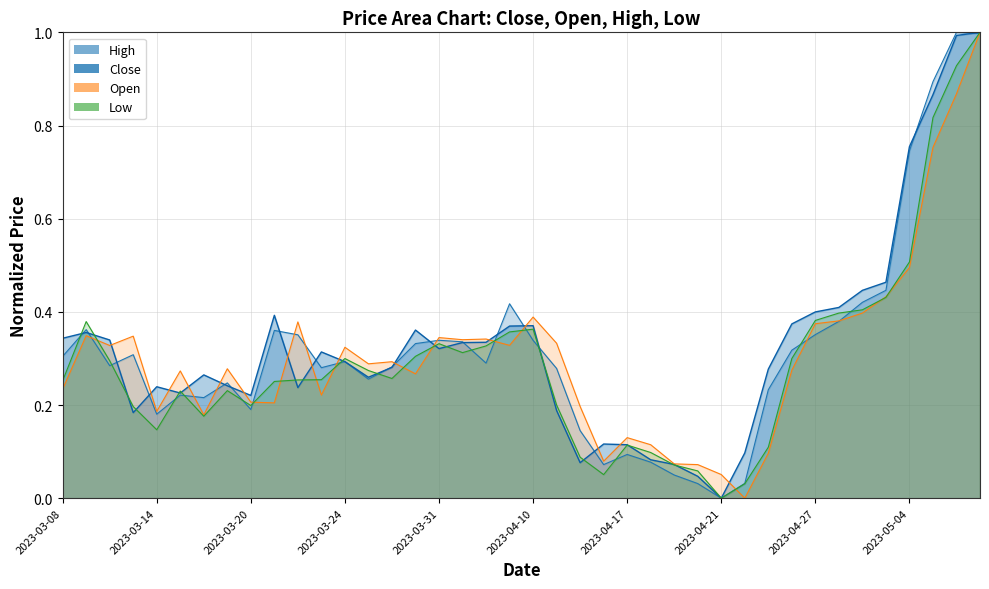

How many times do High and Low cross each other?

16